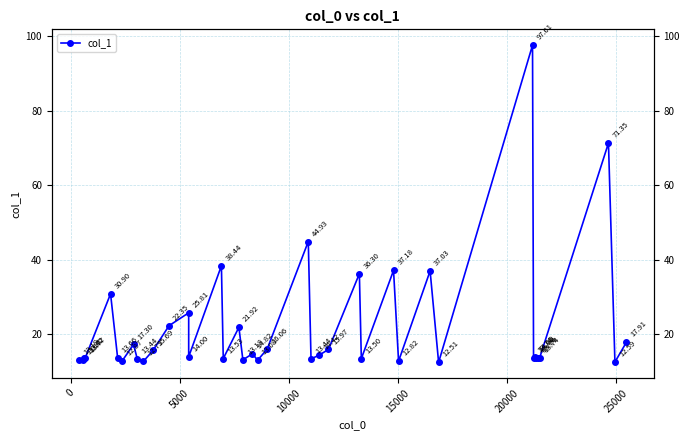

What is the value of the 29th point from the left?

12.8